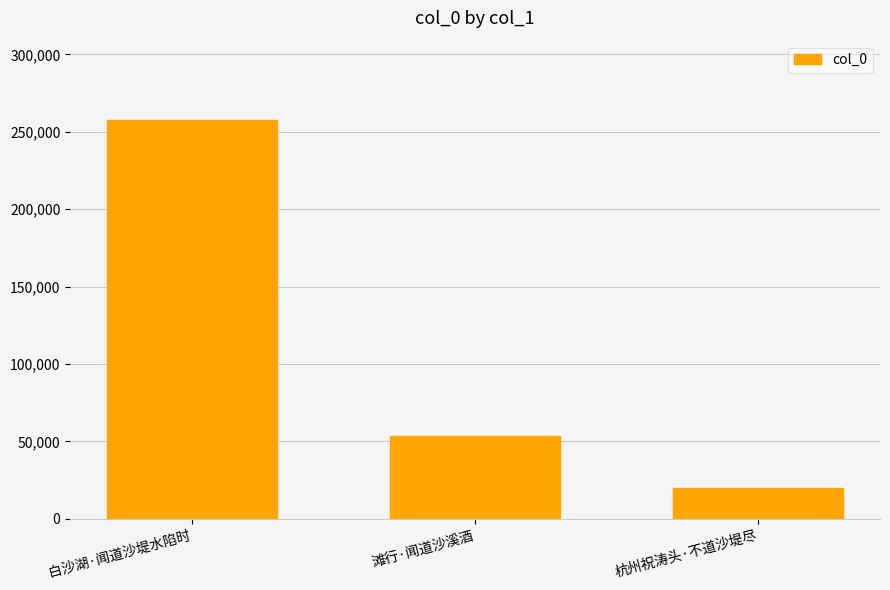

Count the values in the range 20222 to 257341.

3